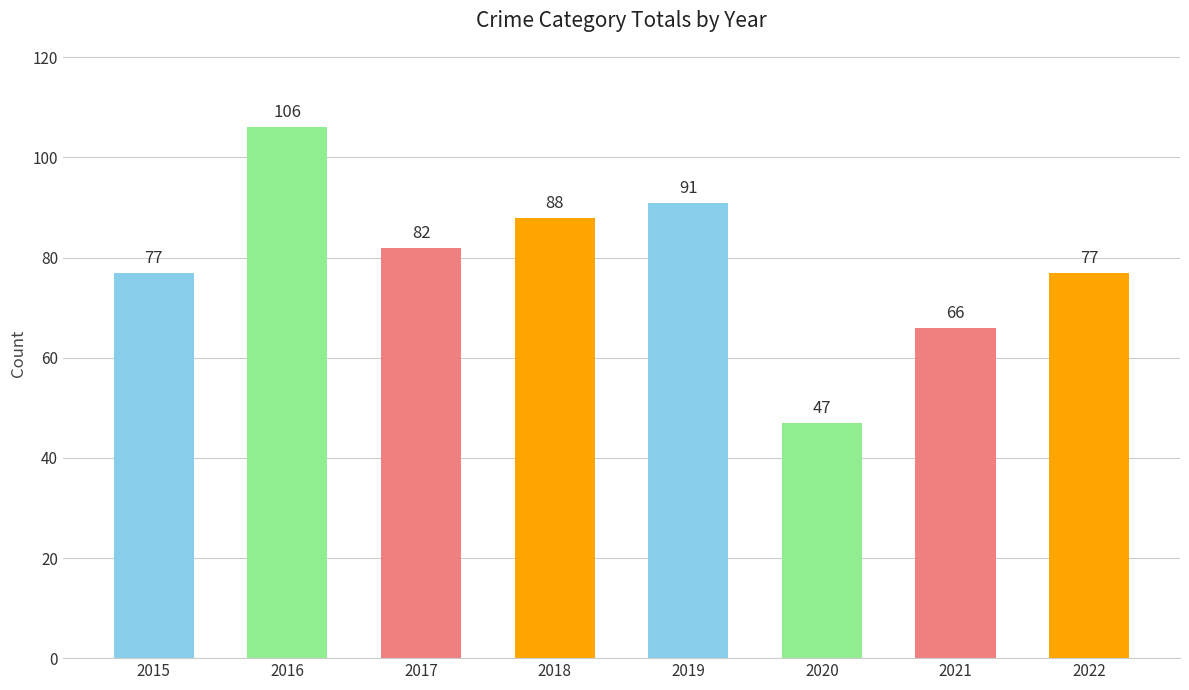

Between 2020 and 2017, which is larger?

2017